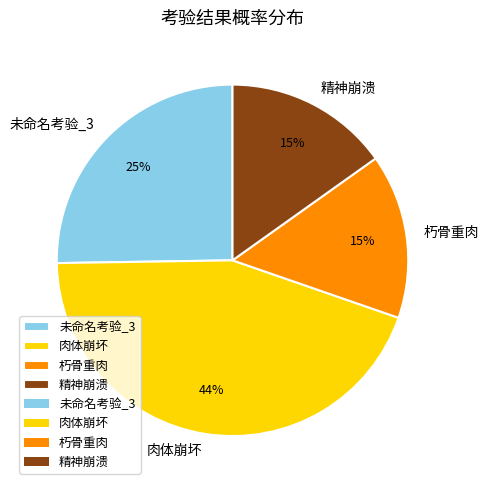

True or false: 肉体崩坏 accounts for 53% of the total.

False